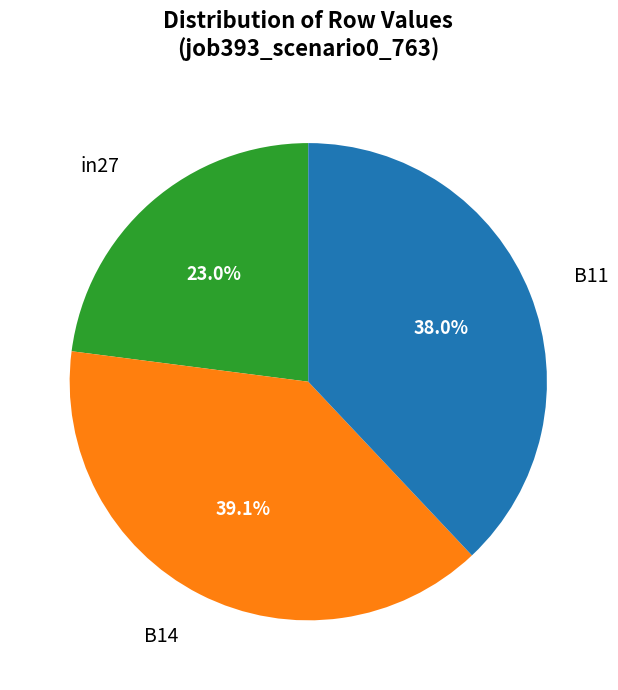

Rank the categories by value from lowest to highest.

in27, B11, B14